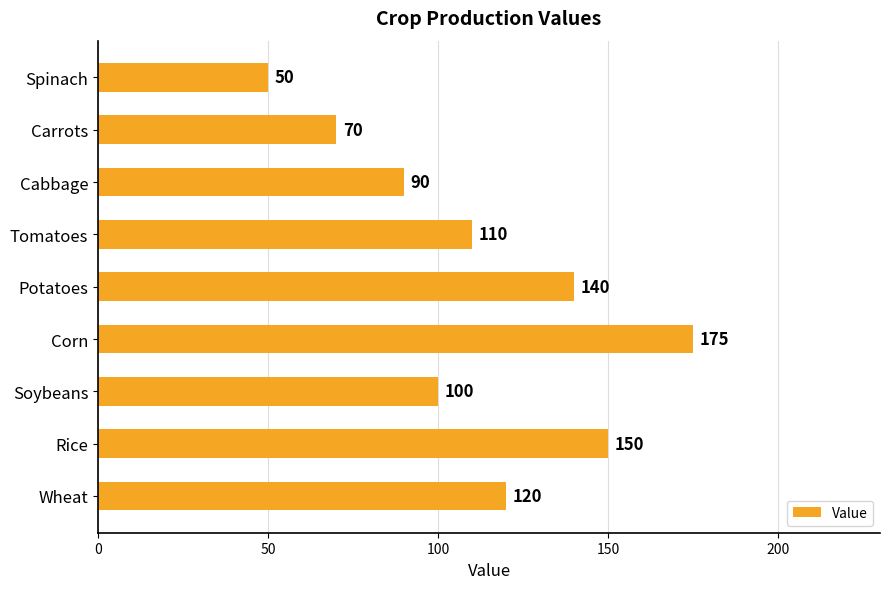

The value at Cabbage is 90. True or false?

True